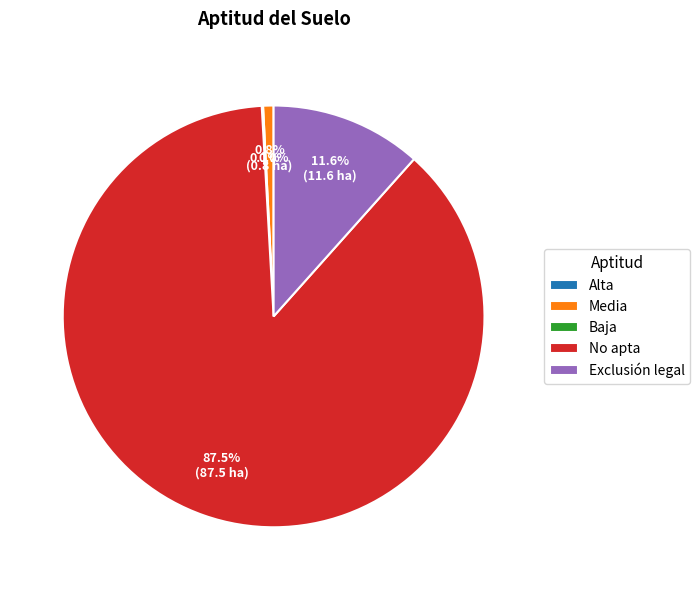

Which has a higher value, Exclusión legal or Baja?

Exclusión legal